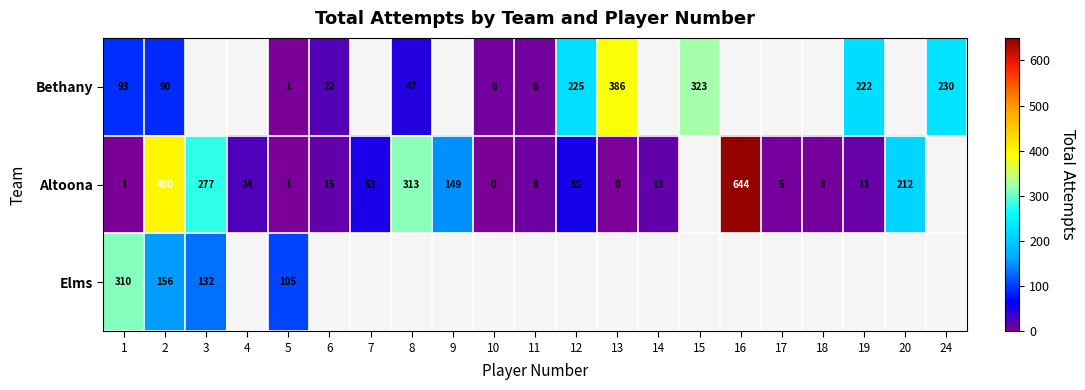

What is the difference between the Altoona values at 20 and 5?

211